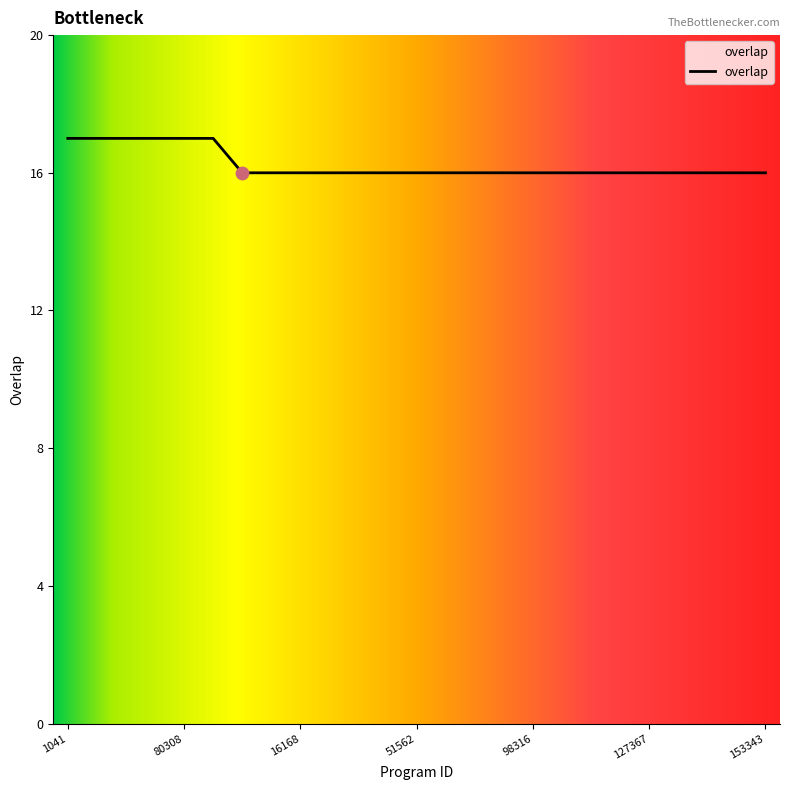

What is the minimum value shown in the chart?

16